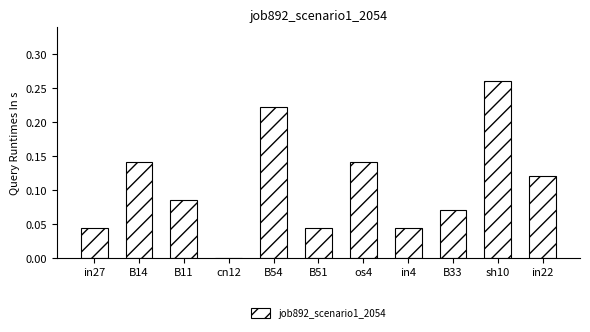

Is it true that the value at B54 is 0.3?

False